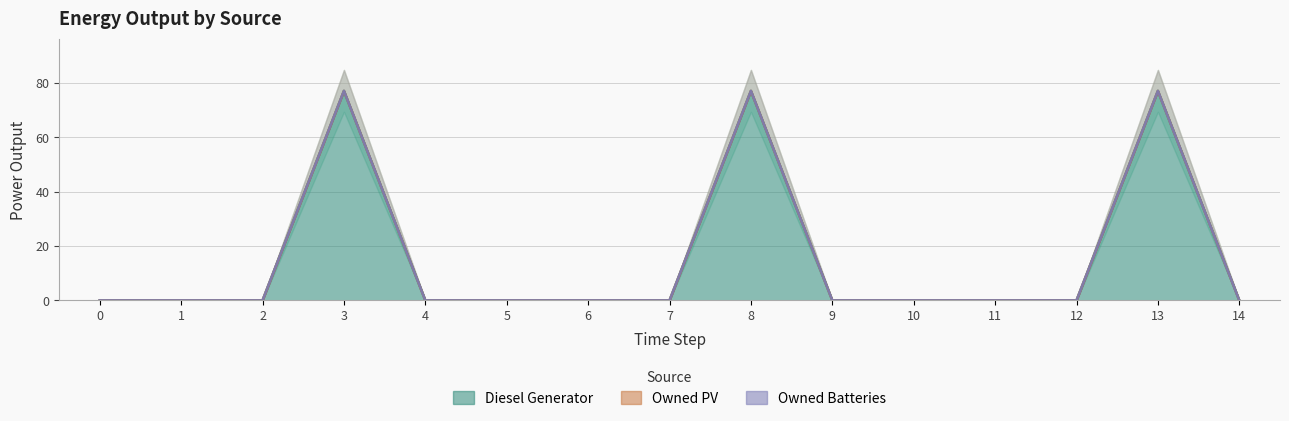

The Owned PV series shows 0 at 2. True or false?

True